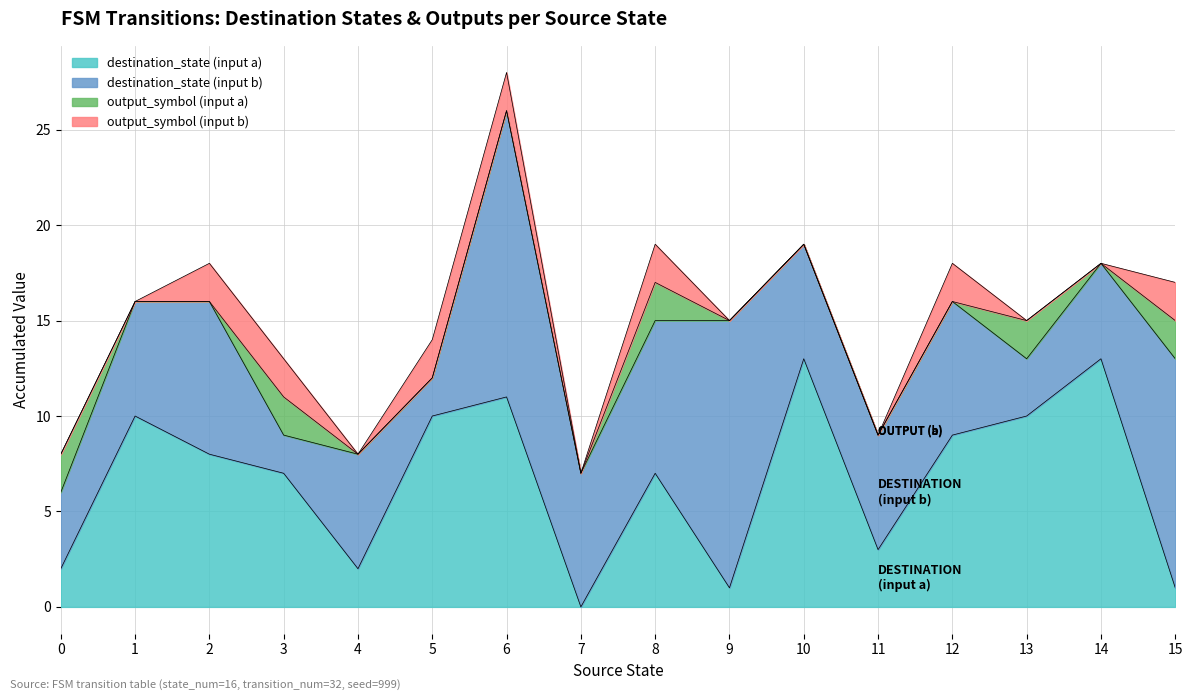

The value of destination_state (input a) at 13 is 10. True or false?

True